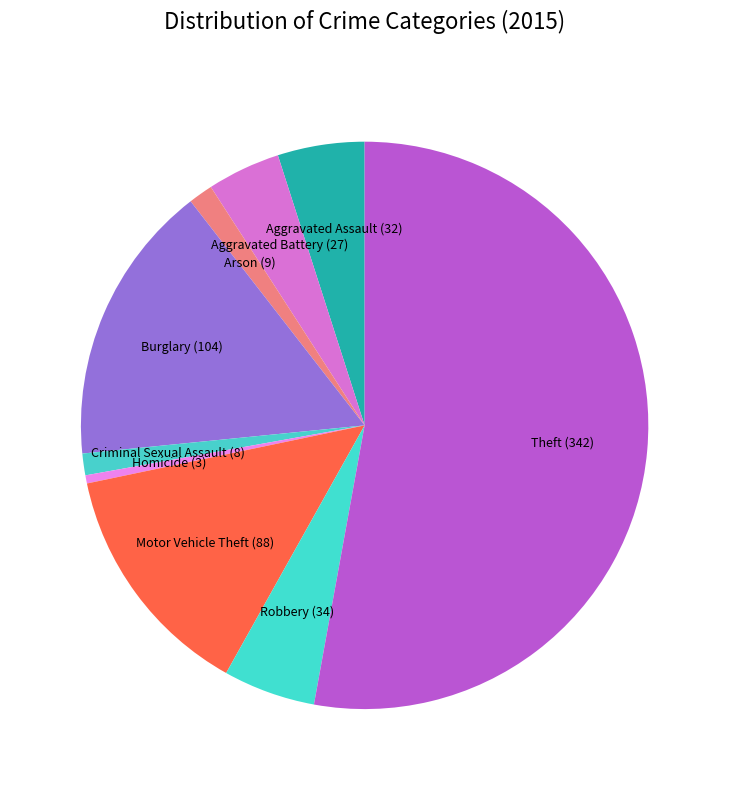

Approximately how many times larger is the value at Motor Vehicle Theft compared to Arson?

9.8